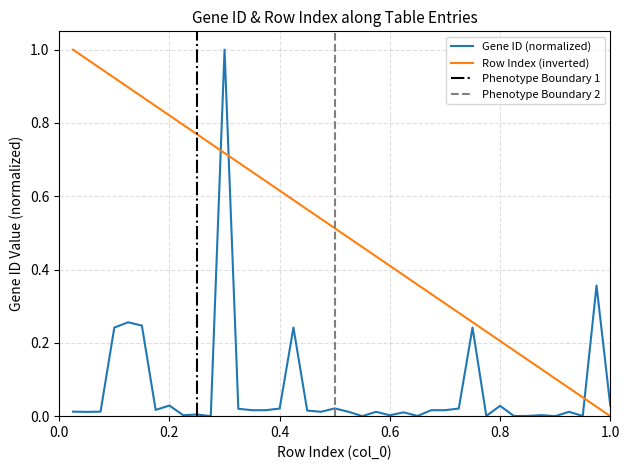

Reading left to right, extract all data points from this chart.

Gene ID: 1=0.0	2=0.0	3=0.0	4=0.2	5=0.3	6=0.2	7=0.0	8=0.0	9=0.0	10=0.0	11=0.0	12=1.0	13=0.0	14=0.0	15=0.0	16=0.0	17=0.2	18=0.0	19=0.0	20=0.0	21=0.0	22=0.0	23=0.0	24=0.0	25=0.0	26=0.0	27=0.0	28=0.0	29=0.0	30=0.2	31=0.0	32=0.0	33=0.0	34=0.0	35=0.0	36=0.0	37=0.0	38=0.0	39=0.4	40=0.0
col_0: 1=1.0	2=1.0	3=0.9	4=0.9	5=0.9	6=0.9	7=0.8	8=0.8	9=0.8	10=0.8	11=0.7	12=0.7	13=0.7	14=0.7	15=0.6	16=0.6	17=0.6	18=0.6	19=0.5	20=0.5	21=0.5	22=0.5	23=0.4	24=0.4	25=0.4	26=0.4	27=0.3	28=0.3	29=0.3	30=0.3	31=0.2	32=0.2	33=0.2	34=0.2	35=0.1	36=0.1	37=0.1	38=0.1	39=0.0	40=0.0